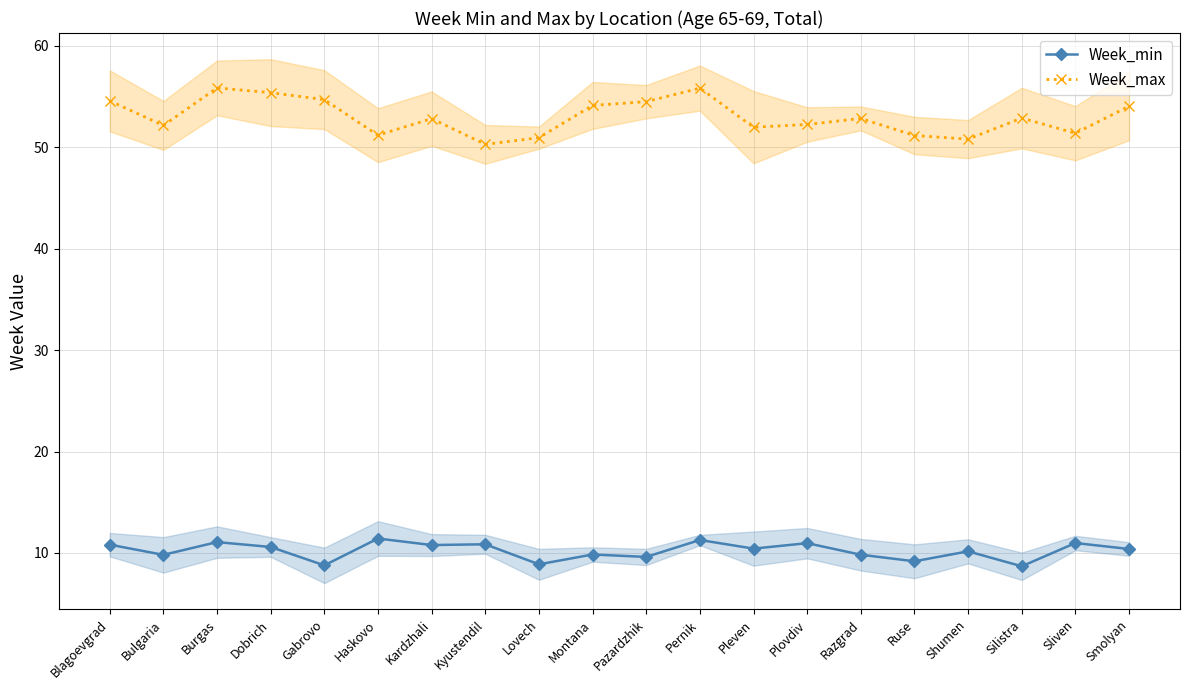

Rank the categories by Week_min value from highest to lowest.

Haskovo, Pernik, Burgas, Sliven, Plovdiv, Kyustendil, Blagoevgrad, Kardzhali, Dobrich, Pleven, Smolyan, Shumen, Montana, Razgrad, Bulgaria, Pazardzhik, Ruse, Lovech, Gabrovo, Silistra